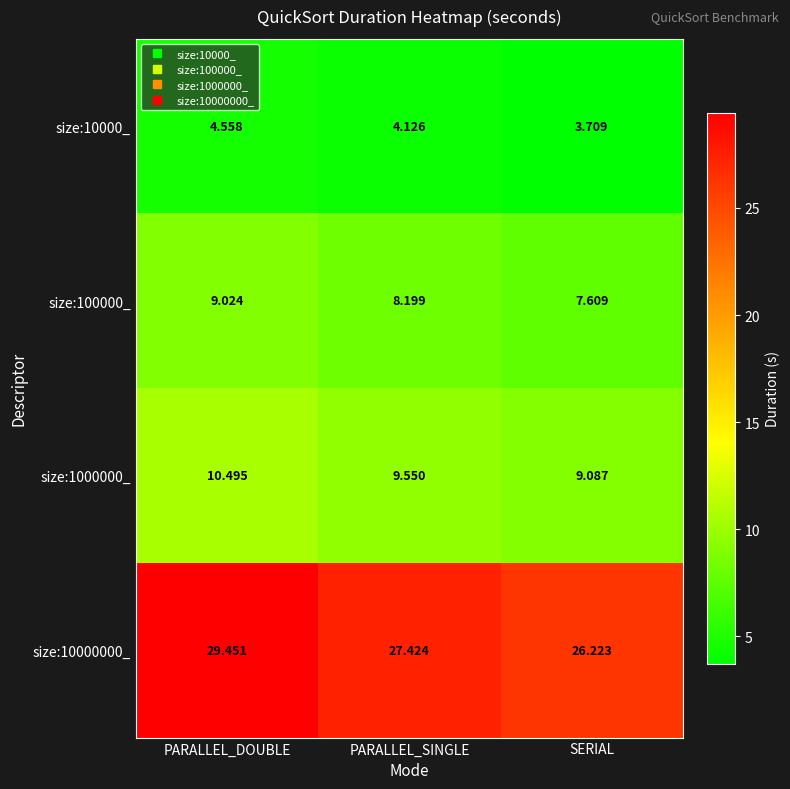

Rank the categories by size:10000_ value from lowest to highest.

SERIAL, PARALLEL_SINGLE, PARALLEL_DOUBLE